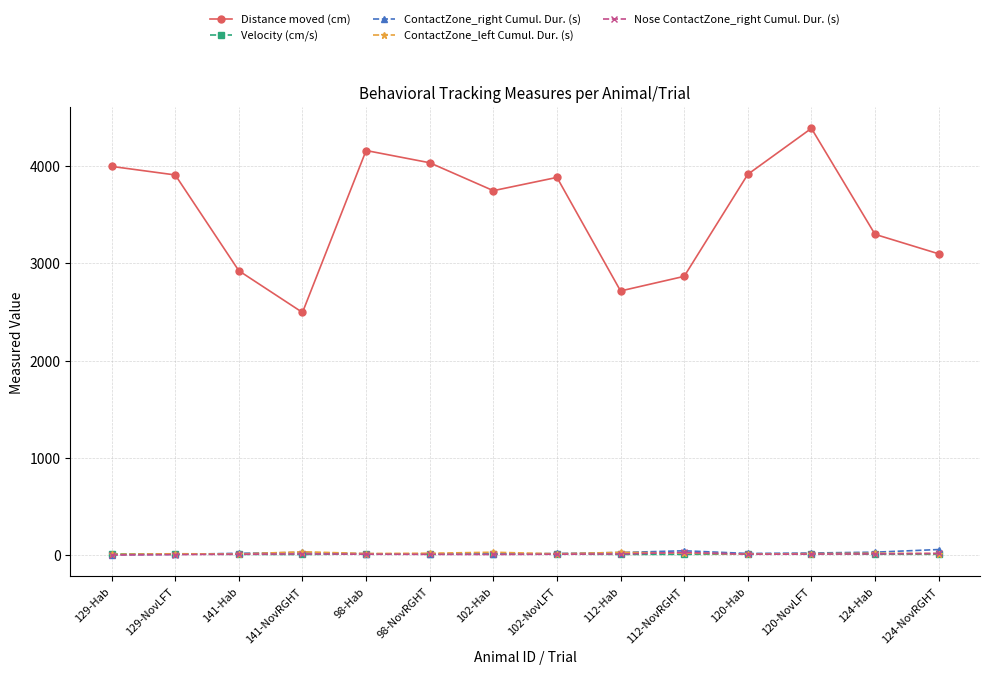

Which series has the largest total across all categories?

Distance moved (cm)